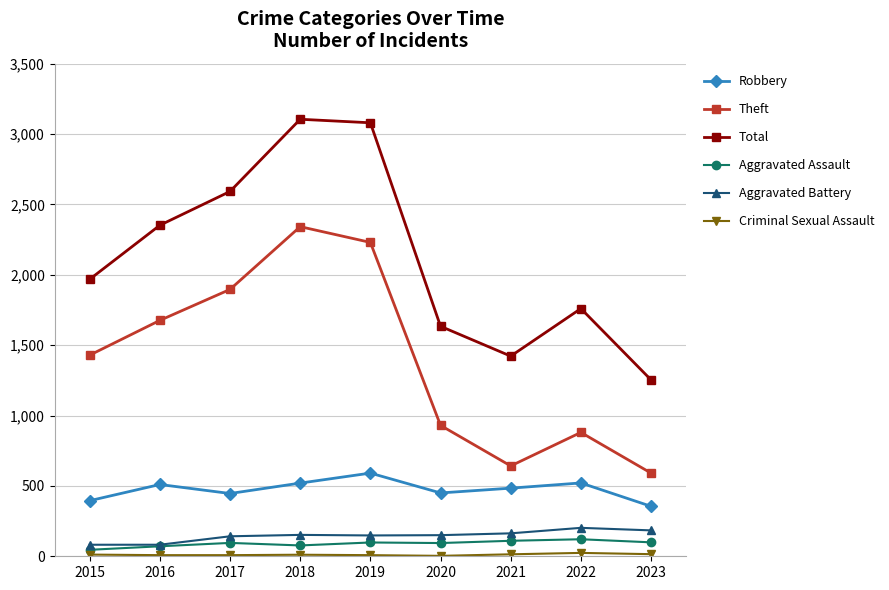

At how many categories does at least one series exceed 2099?

4